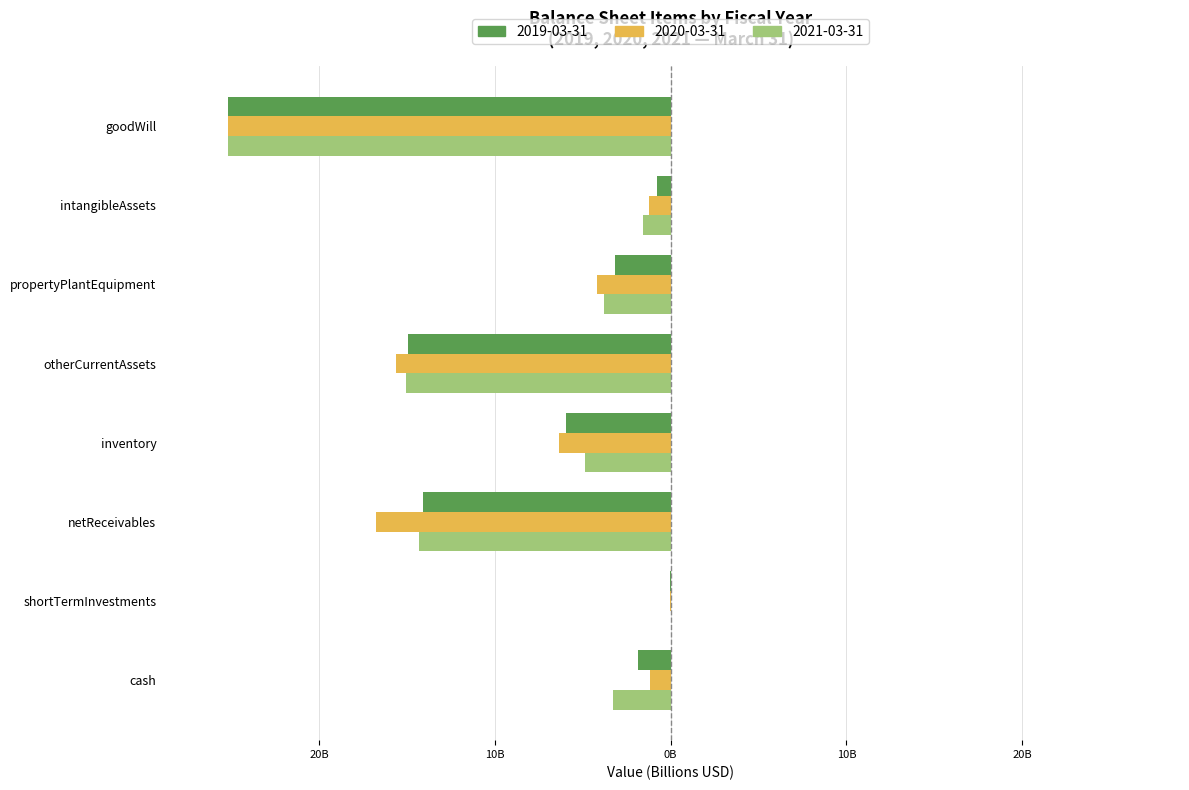

What are all the series names shown in the legend?

2019-03-31, 2020-03-31, 2021-03-31